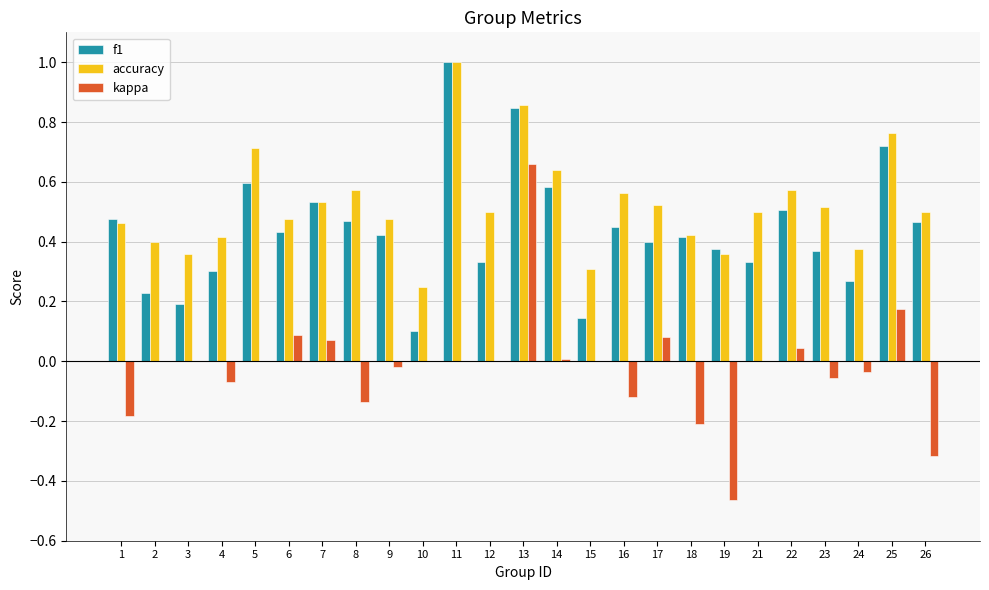

Between 1 and 13, which series saw the biggest shift?

kappa